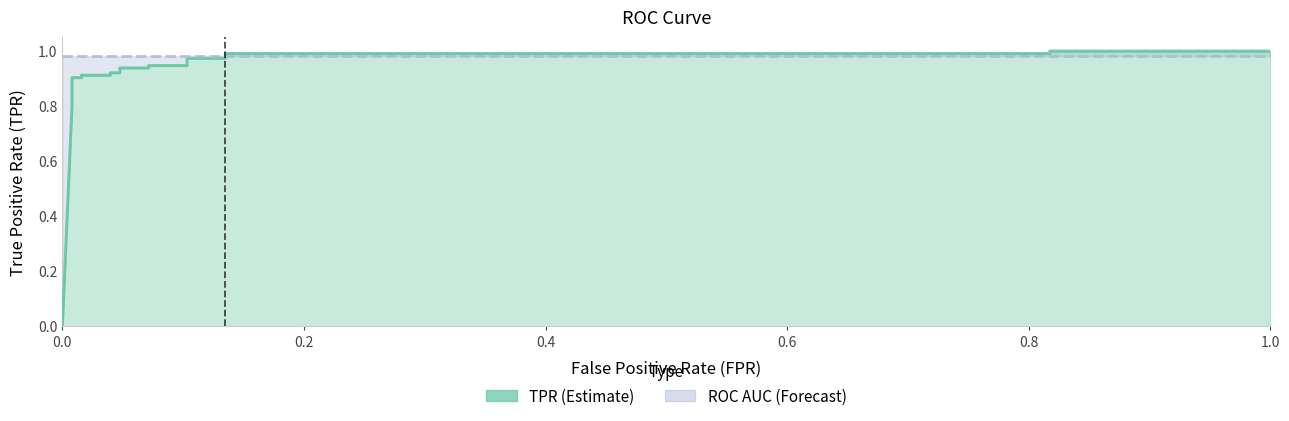

How many intersections are there between tpr and roc_auc?

1